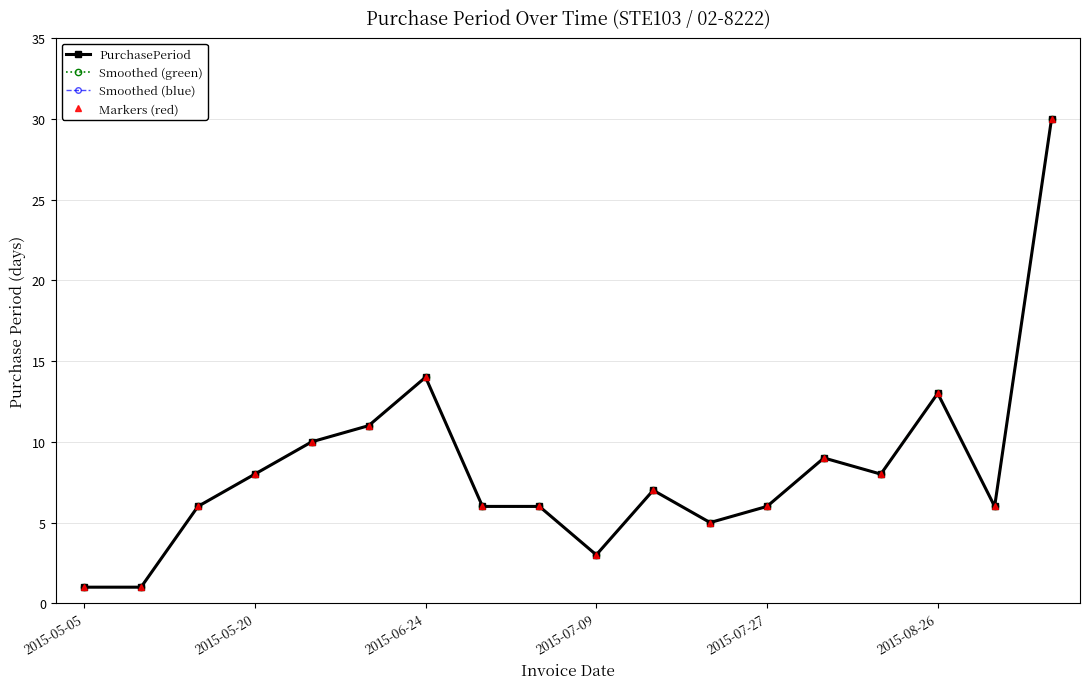

Is this an area chart (filled region under the line)?

No